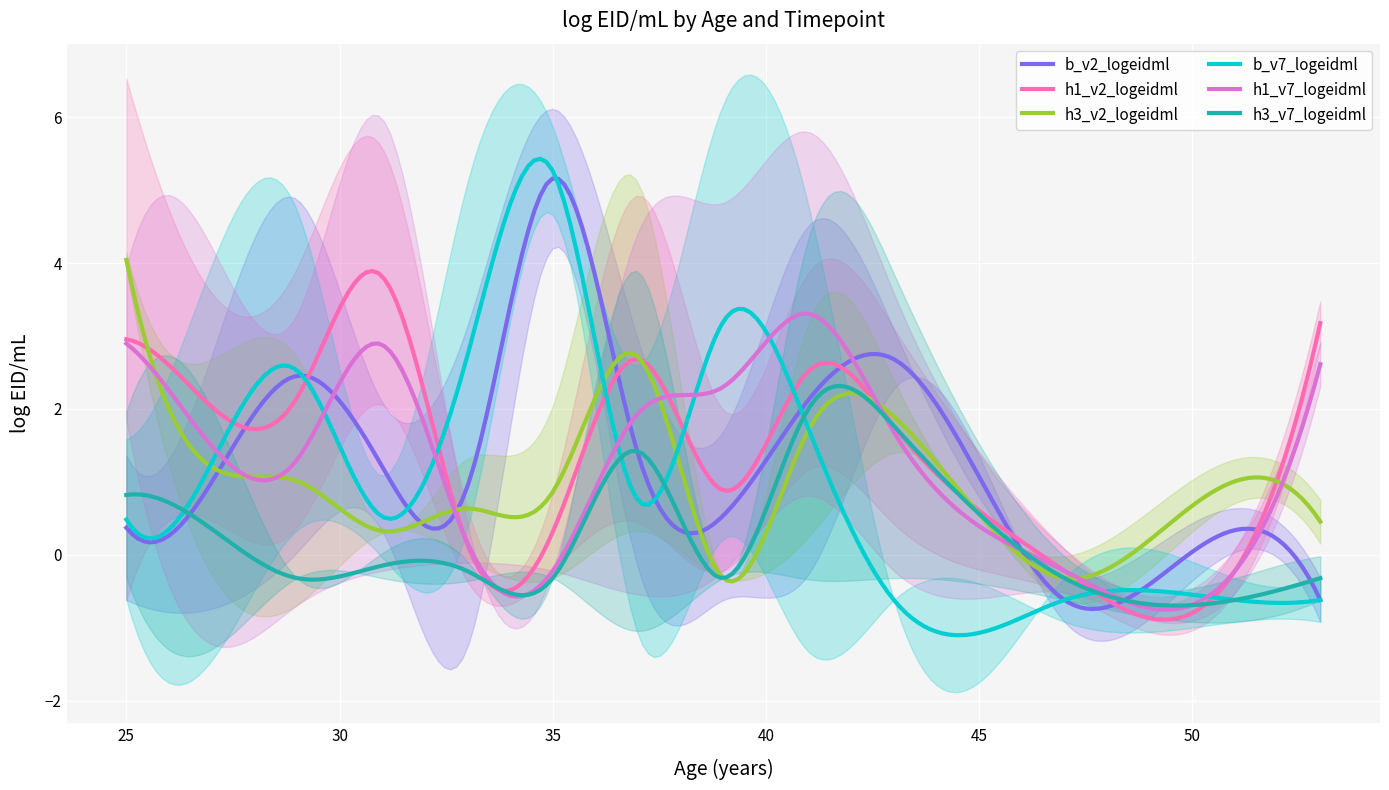

What is the maximum value for h3_v7_logeidml?

2.3